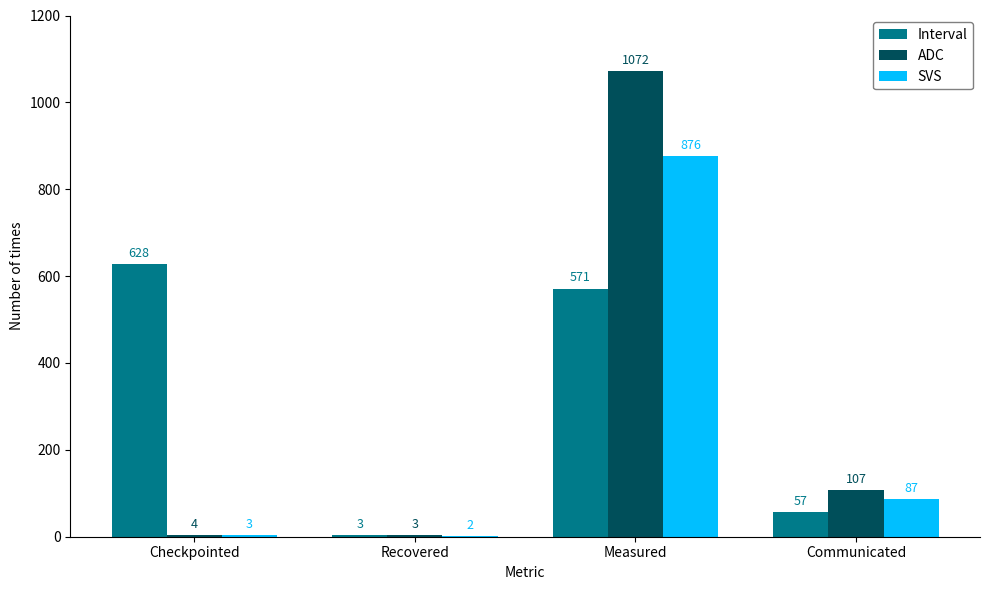

Does the chart contain stacked bars?

No